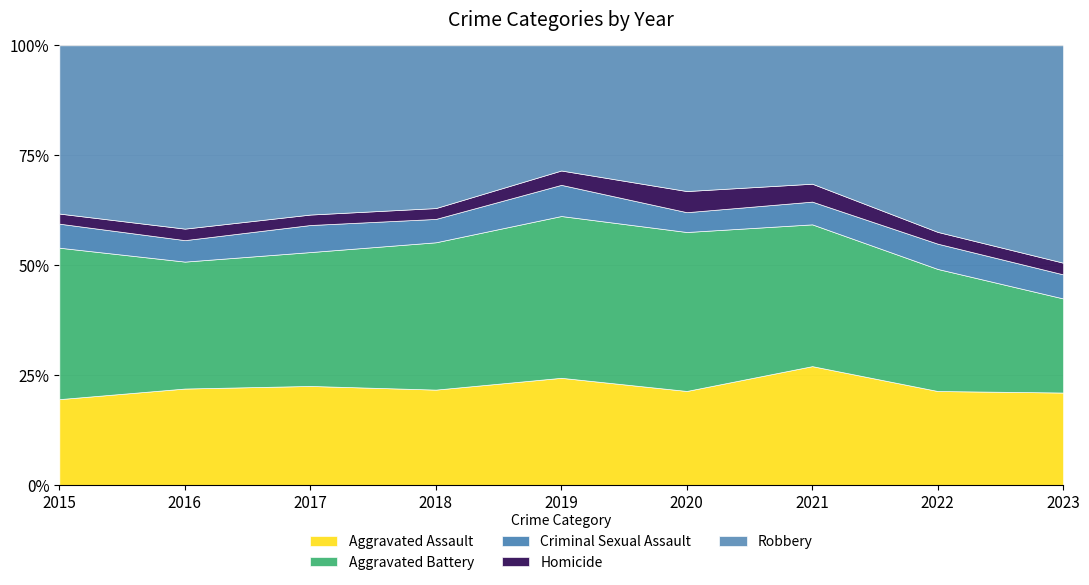

What is the difference between the Homicide values at 2016 and 2020?

18